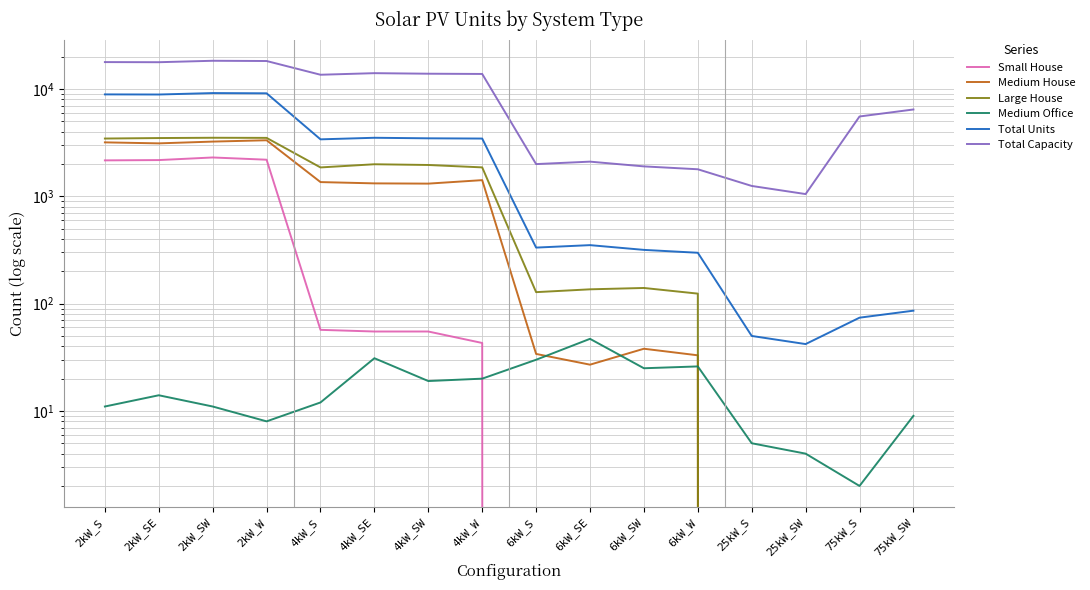

What is the label of the 1st point from the left?

2kW_S